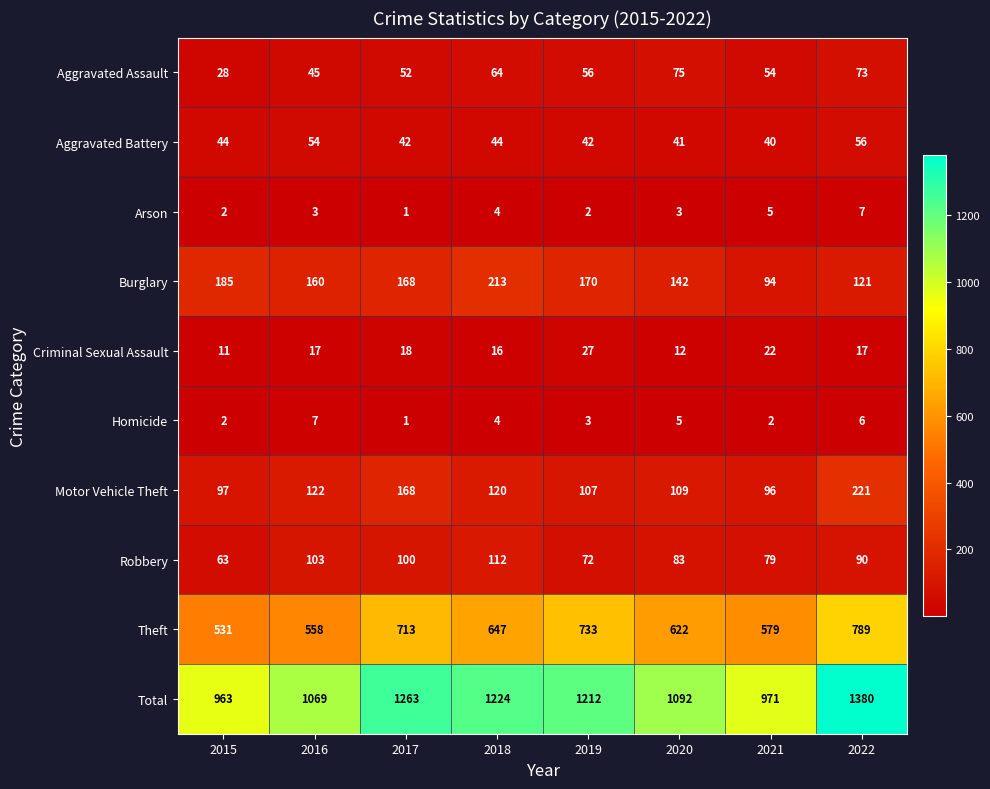

Rank the series at 2022 from lowest to highest value.

Homicide, Arson, Criminal Sexual Assault, Aggravated Battery, Aggravated Assault, Robbery, Burglary, Motor Vehicle Theft, Theft, Total